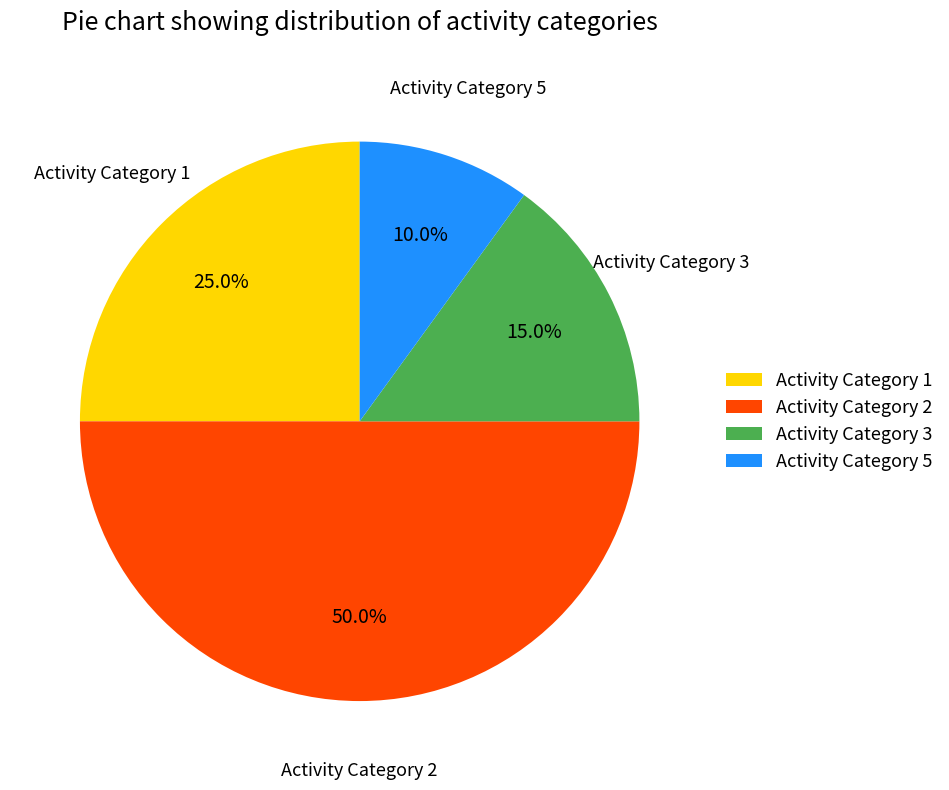

What is the largest slice in the pie chart?

Activity Category 2